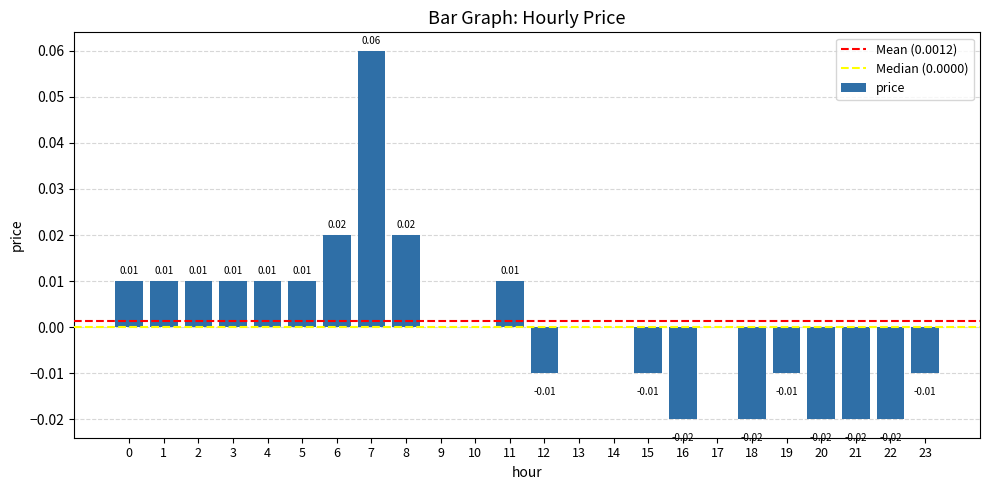

How many distinct data groups are displayed?

1